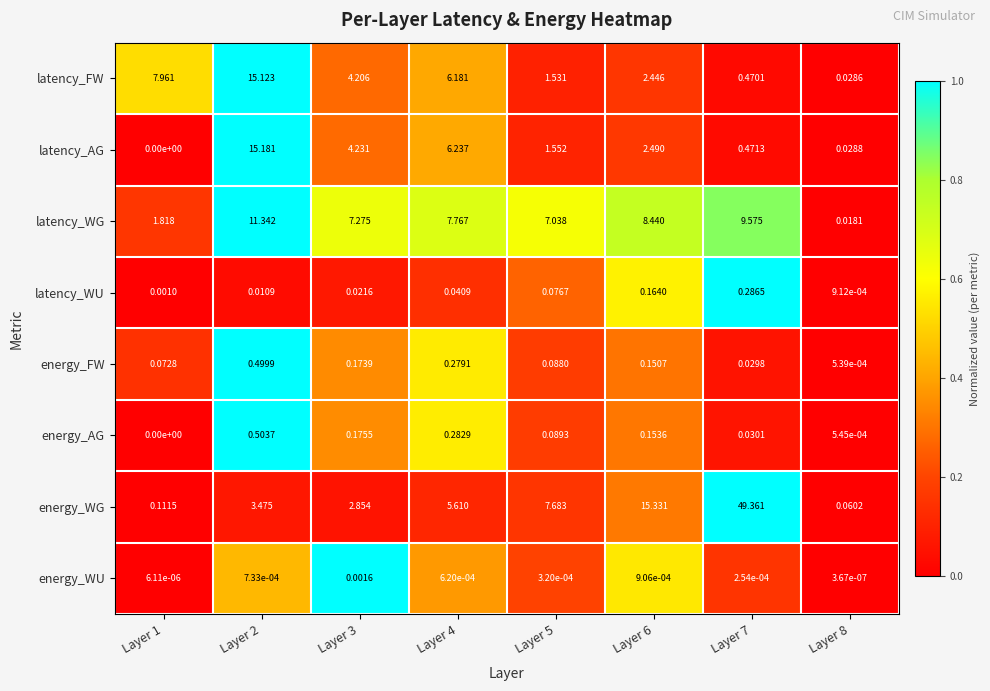

At Layer 6, list the series in order from largest to smallest.

energy_WG, latency_WG, latency_AG, latency_FW, latency_WU, energy_AG, energy_FW, energy_WU